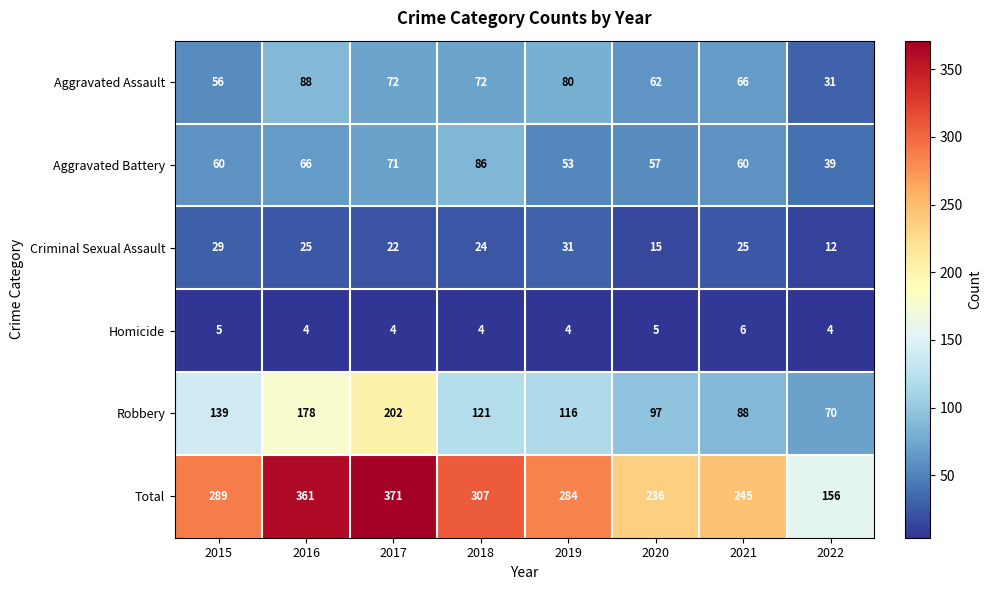

List the series in order of their peak value, highest first.

Total, Robbery, Aggravated Assault, Aggravated Battery, Criminal Sexual Assault, Homicide